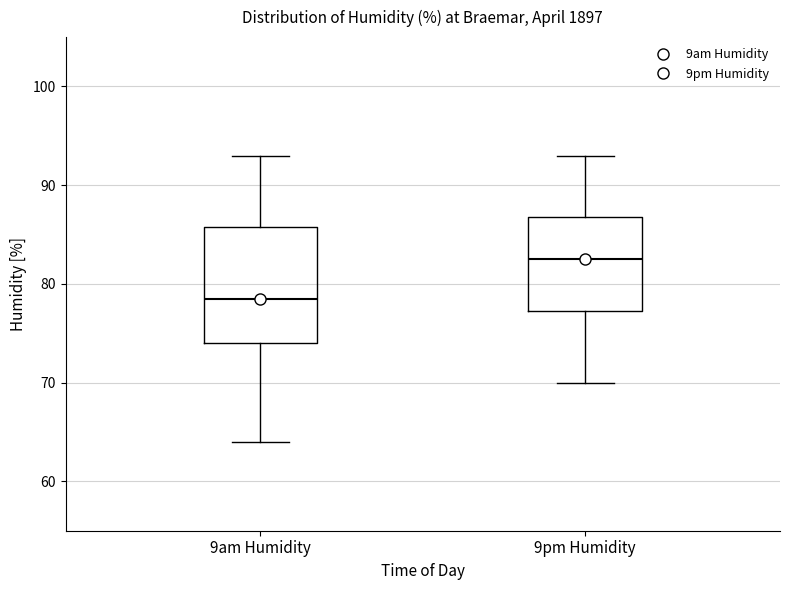

Reading left to right, transcribe this box plot: for each box, give where its median line is, the range the box spans, and where its two whiskers end, as read against the y-axis. The values are not printed on the chart, so give them approximately, as read against the axis.

9am Humidity: median 79, box 74 to 86, whiskers 64 to 93
9pm Humidity: median 83, box 77 to 87, whiskers 70 to 93